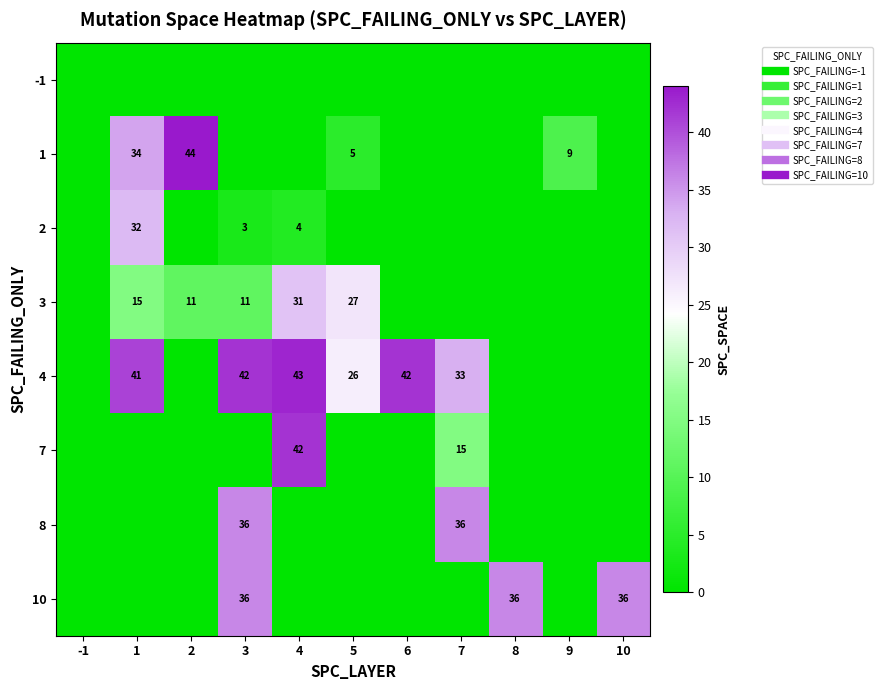

True or false: 7 has a value of 26 at 9.

False